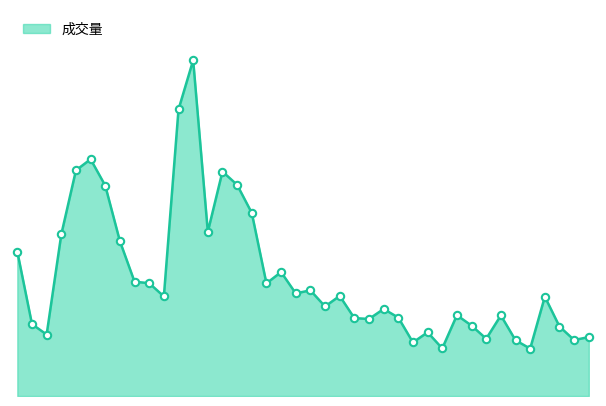

Is this an area chart (filled region under the line)?

Yes